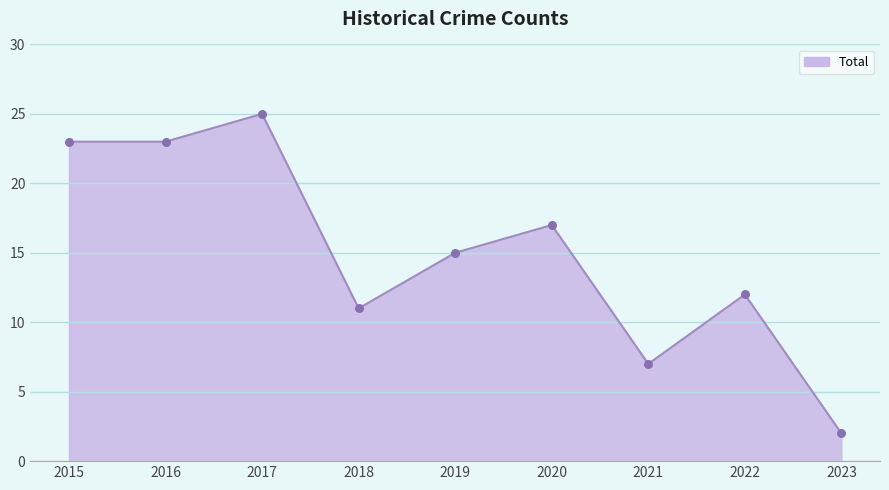

Approximately how many times larger is the value at 2019 compared to 2021?

2.1